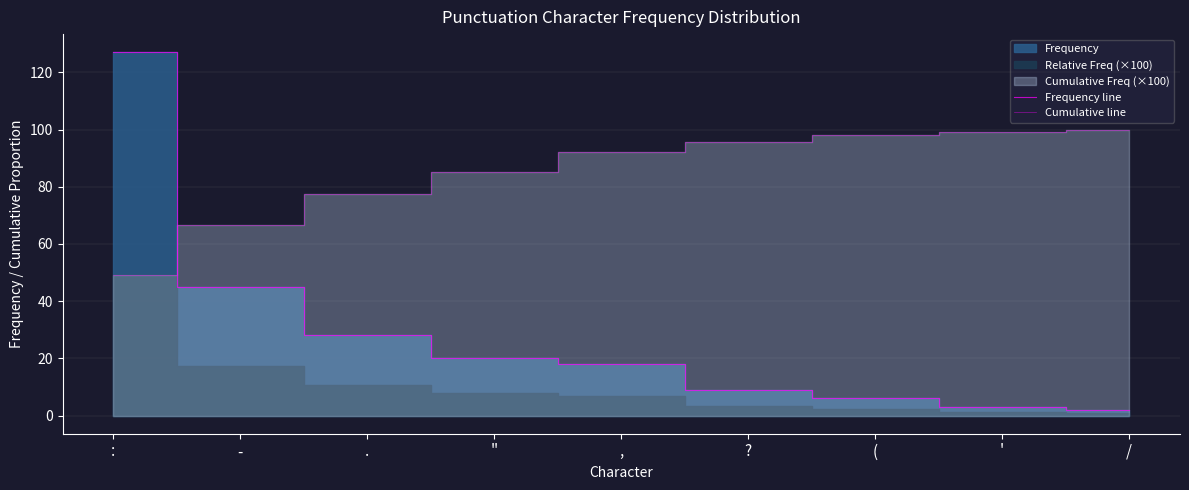

What is the minimum value shown in the chart?

2.0